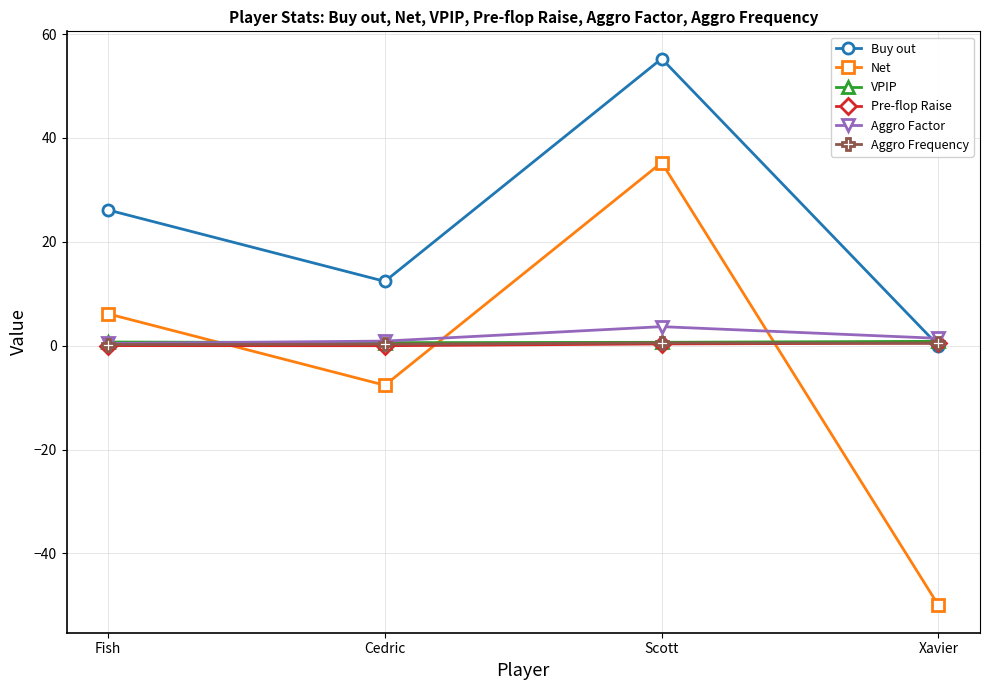

What position from the left is Cedric?

2